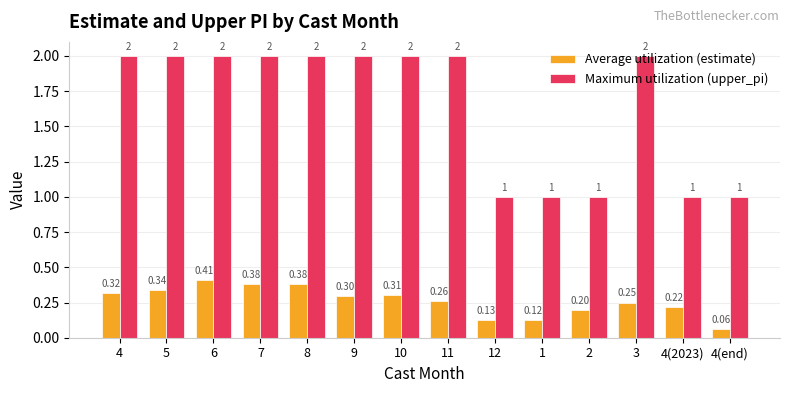

What is the difference between the second highest and second lowest values in the Maximum utilization (upper_pi) series?

1.0